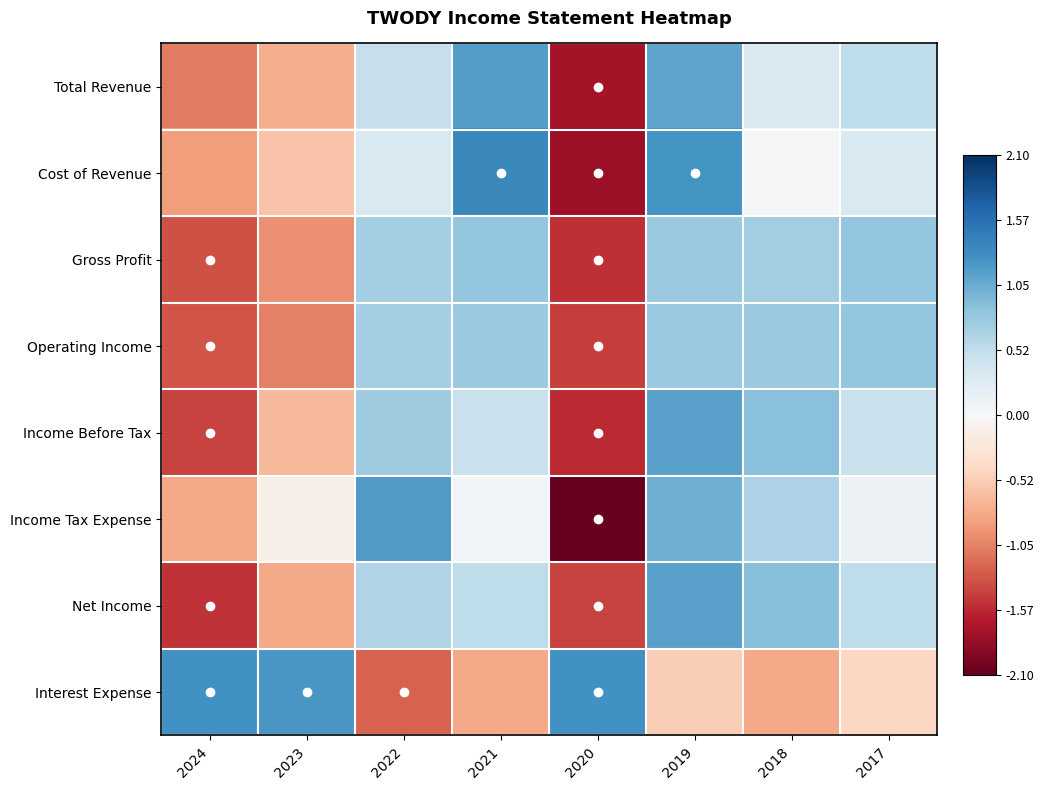

Reading right to left, what are all the values shown in this chart?

Total Revenue: 2017=0.5	2018=0.3	2019=1.1	2020=-1.7	2021=1.2	2022=0.5	2023=-0.8	2024=-1.1
Cost of Revenue: 2017=0.3	2018=0.0	2019=1.3	2020=-1.8	2021=1.4	2022=0.3	2023=-0.6	2024=-0.9
Gross Profit: 2017=0.8	2018=0.7	2019=0.8	2020=-1.5	2021=0.8	2022=0.7	2023=-1.0	2024=-1.3
Operating Income: 2017=0.8	2018=0.8	2019=0.8	2020=-1.5	2021=0.8	2022=0.7	2023=-1.1	2024=-1.3
Income Before Tax: 2017=0.5	2018=0.9	2019=1.1	2020=-1.6	2021=0.5	2022=0.7	2023=-0.7	2024=-1.4
Income Tax Expense: 2017=0.1	2018=0.6	2019=1.0	2020=-2.1	2021=0.1	2022=1.2	2023=-0.1	2024=-0.8
Net Income: 2017=0.5	2018=0.9	2019=1.1	2020=-1.4	2021=0.5	2022=0.6	2023=-0.8	2024=-1.5
Interest Expense: 2017=-0.4	2018=-0.8	2019=-0.5	2020=1.3	2021=-0.8	2022=-1.2	2023=1.2	2024=1.3